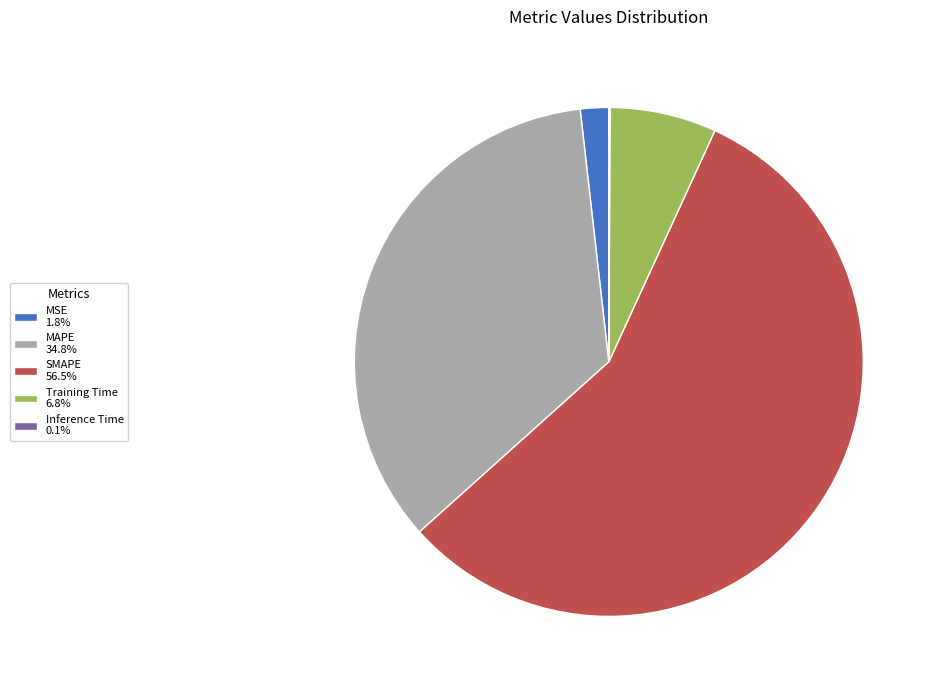

Is SMAPE the majority of the pie?

Yes